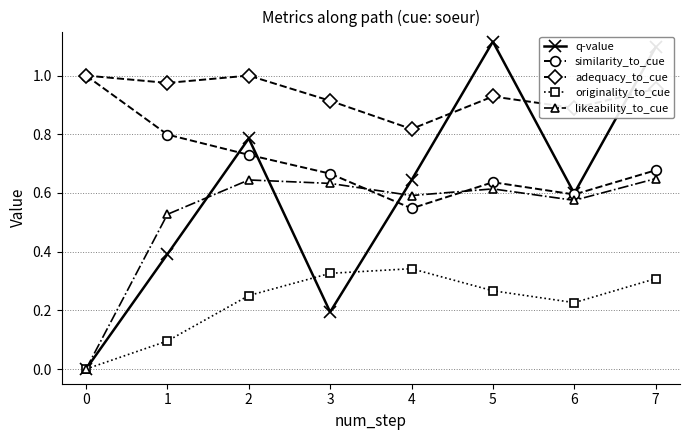

What is the sum of all q-value values?

4.8